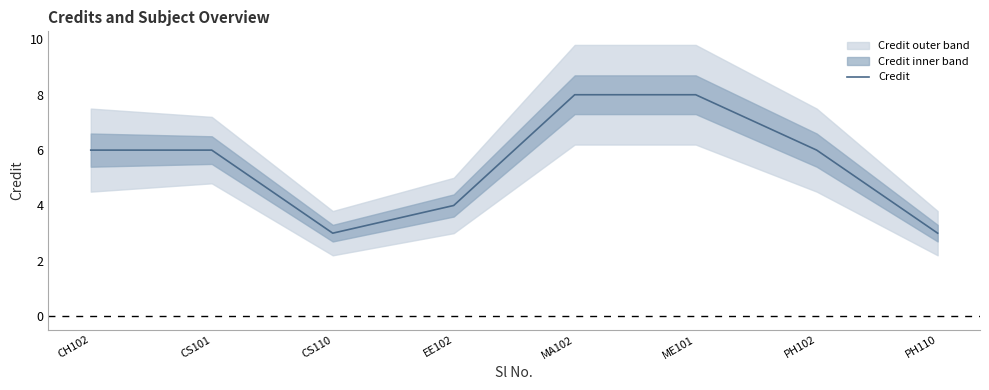

What is the change in value from EE102 to ME101?

+4